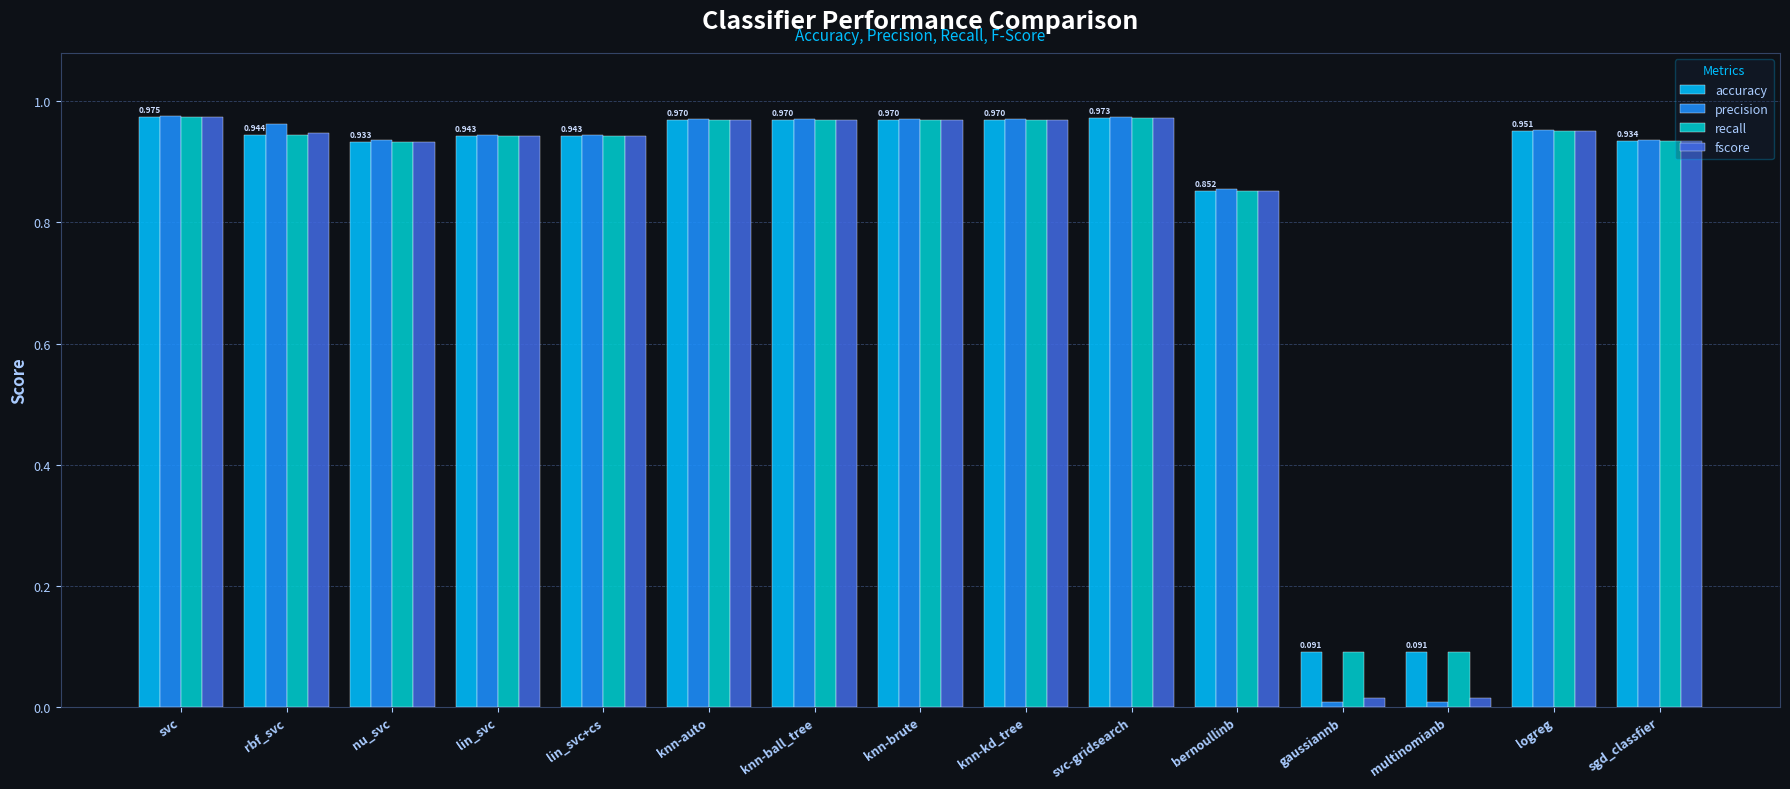

Which series has the widest spread of values?

precision